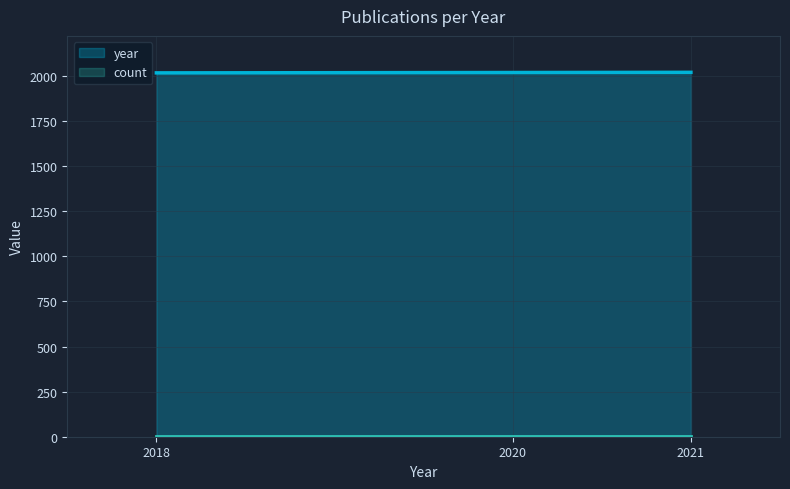

The chart shows a value of 2020 at 2020. True or false?

True